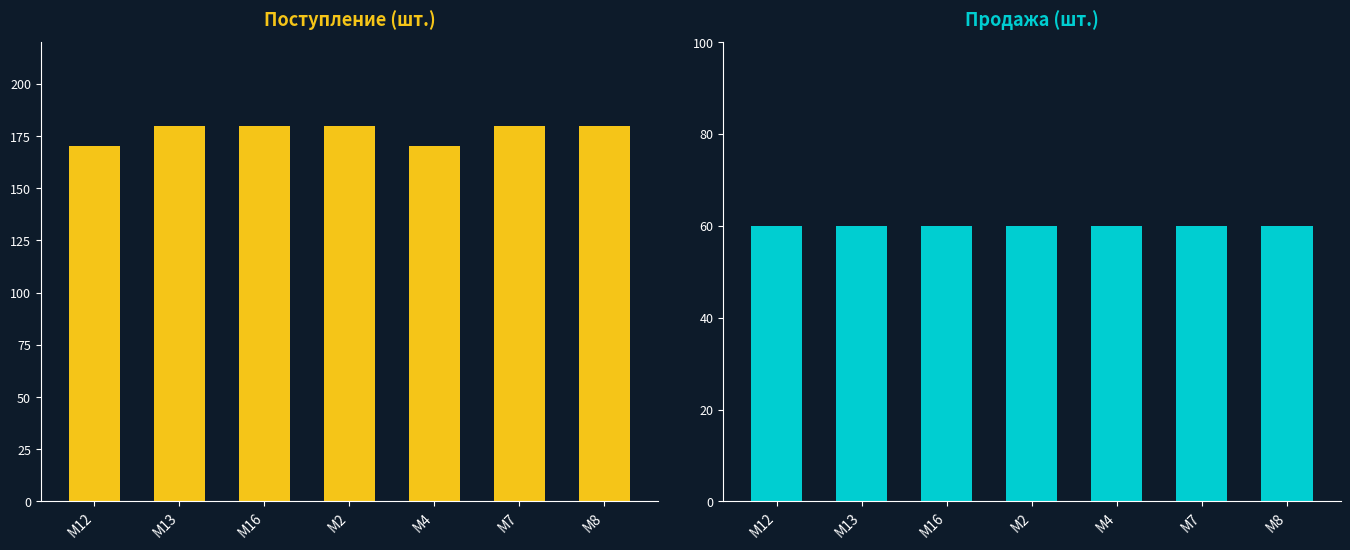

What is the difference between the highest and lowest values at M16?

120